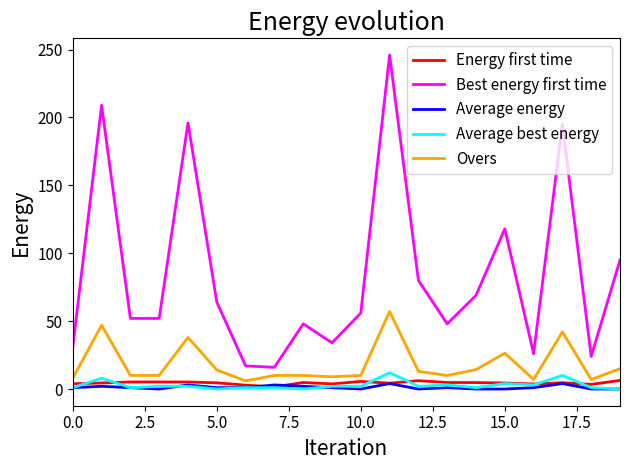

What is the maximum value shown in the chart?

246.0